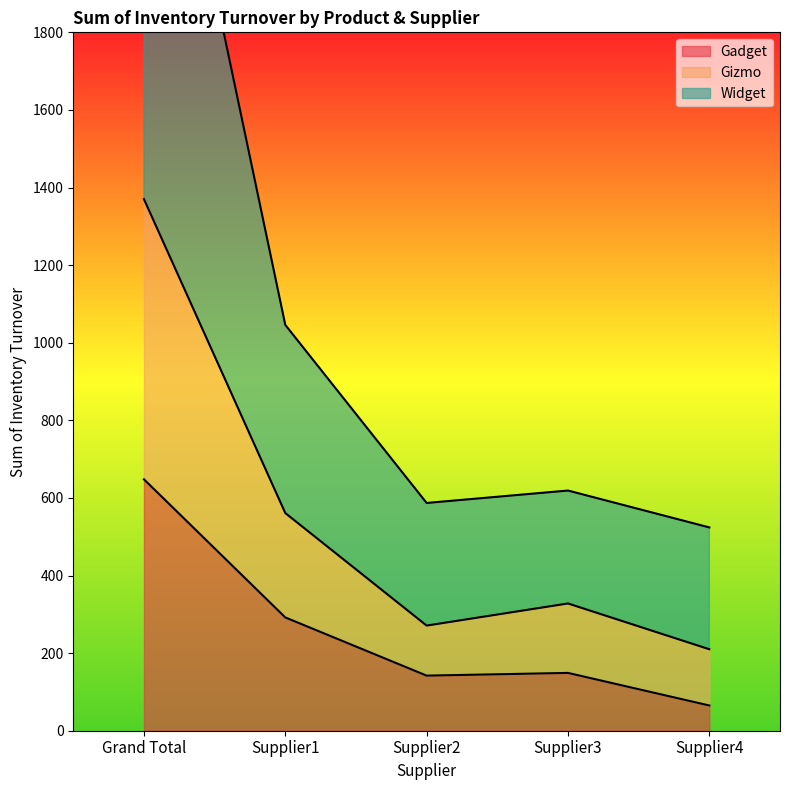

At which category is the sum across all series the highest?

Grand Total